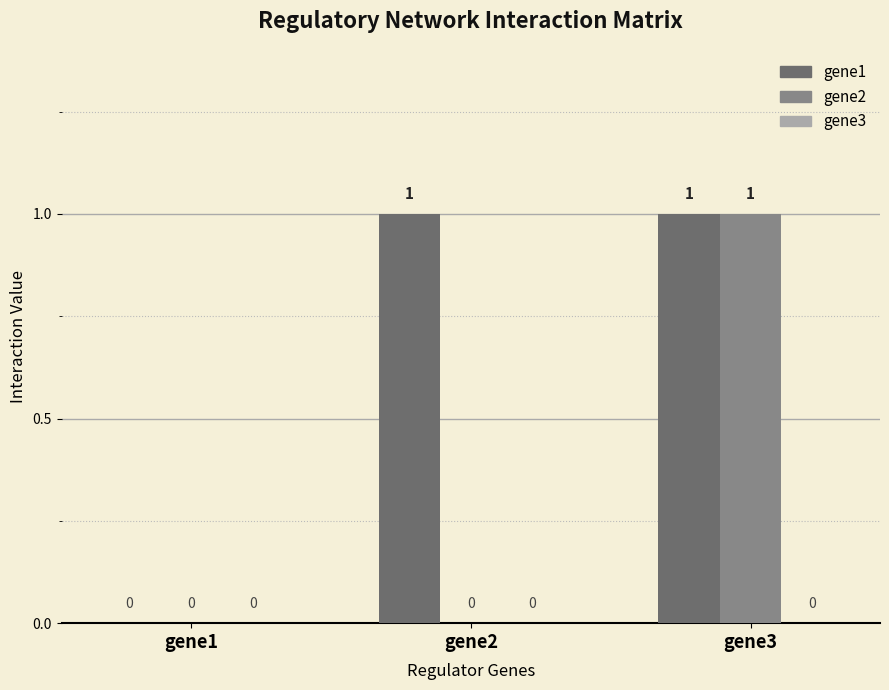

Between gene1 and gene2, which series saw the biggest shift?

gene1